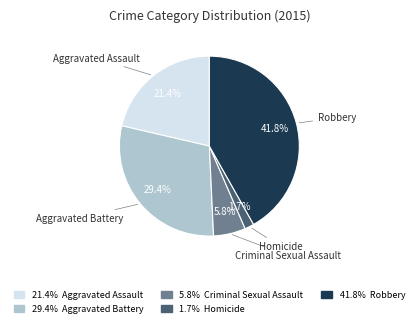

Does any single category account for the majority?

No